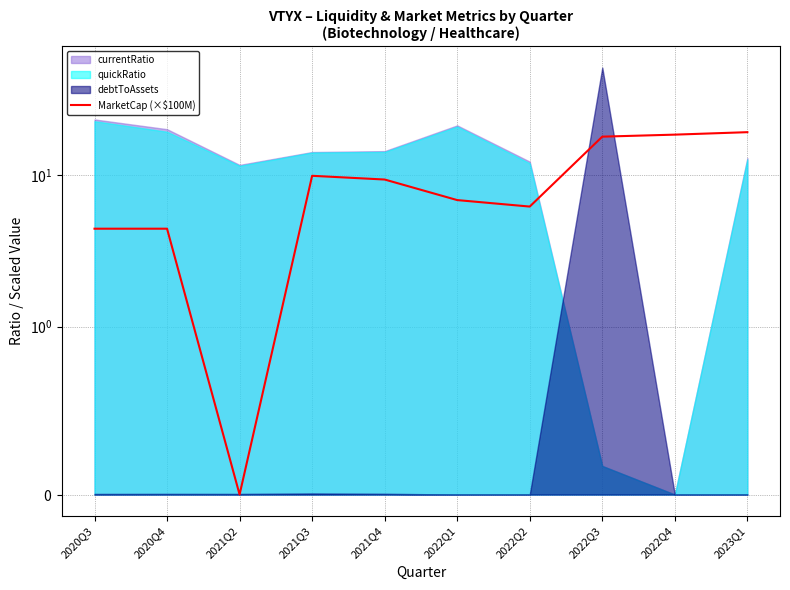

Approximately how many times larger is the value at 2023Q1 compared to 2022Q3?

1.1